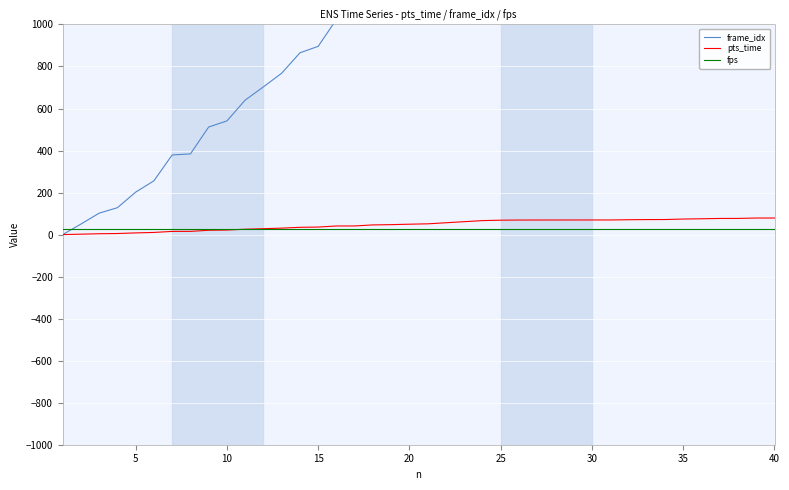

Which series has the widest spread of values?

frame_idx